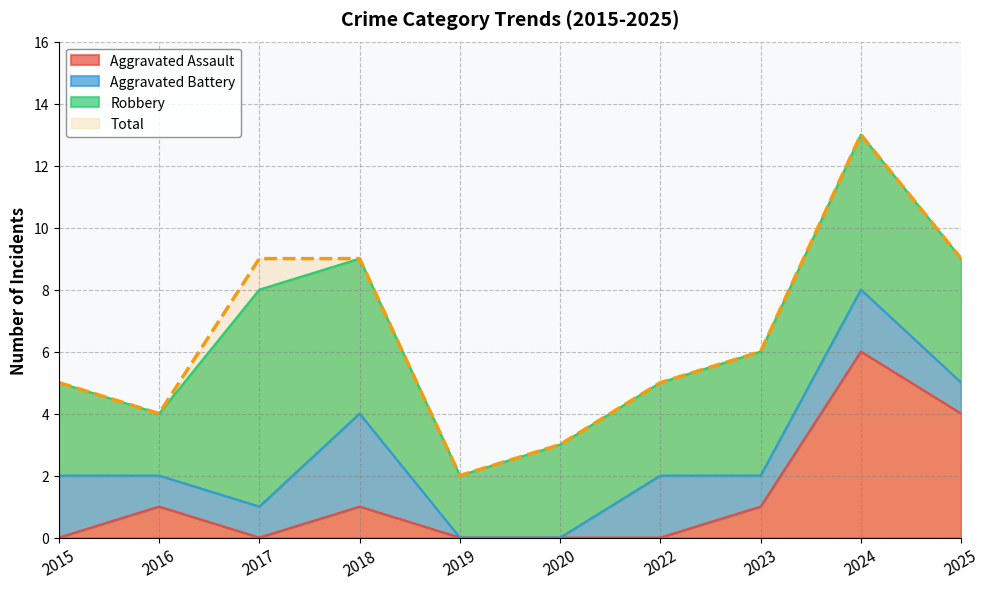

What is the highest value of the Total series?

13